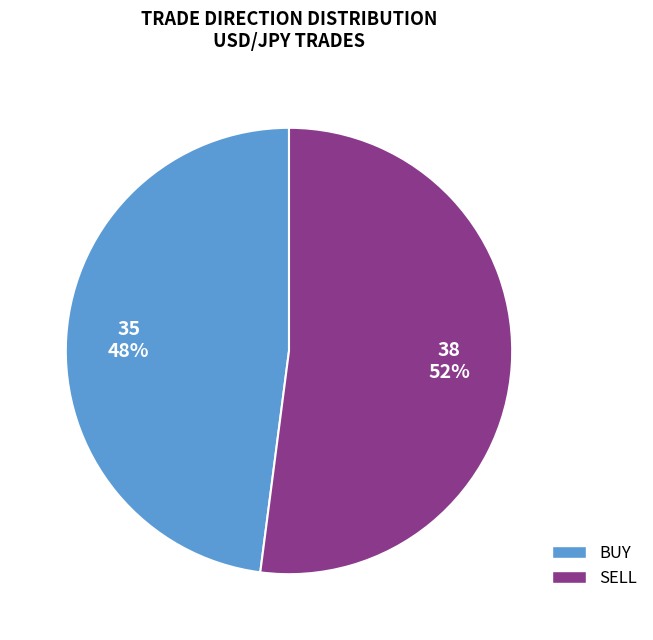

How many segments does this pie chart have?

2